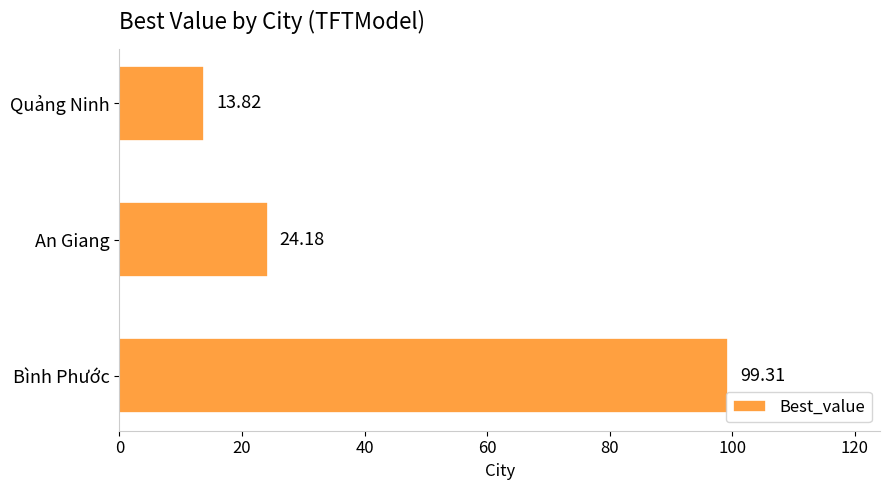

At which label is the value closest to 56?

An Giang